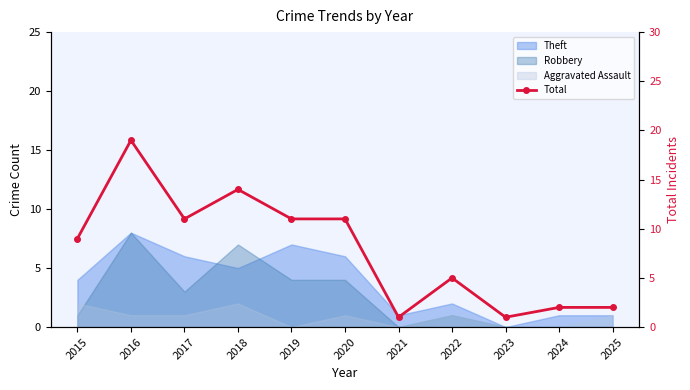

The value at 2020 is 11. True or false?

True